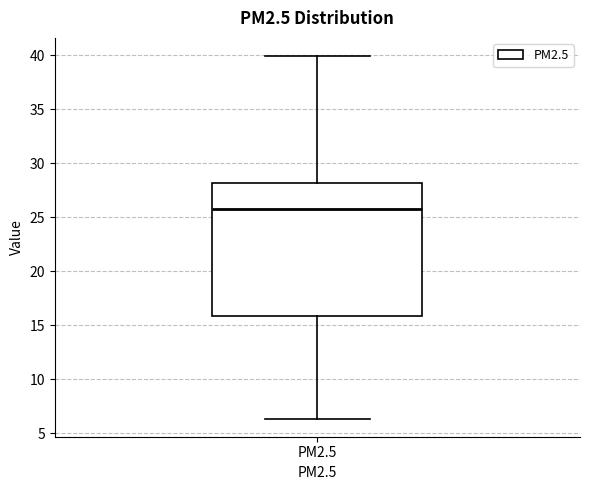

Transcribe this box plot: give where the median line is, the range the box spans, and where the two whiskers end, as read against the y-axis. The values are not printed on the chart, so give them approximately, as read against the axis.

median 26.0, box 16.0 to 28.0, whiskers 6.5 to 40.0